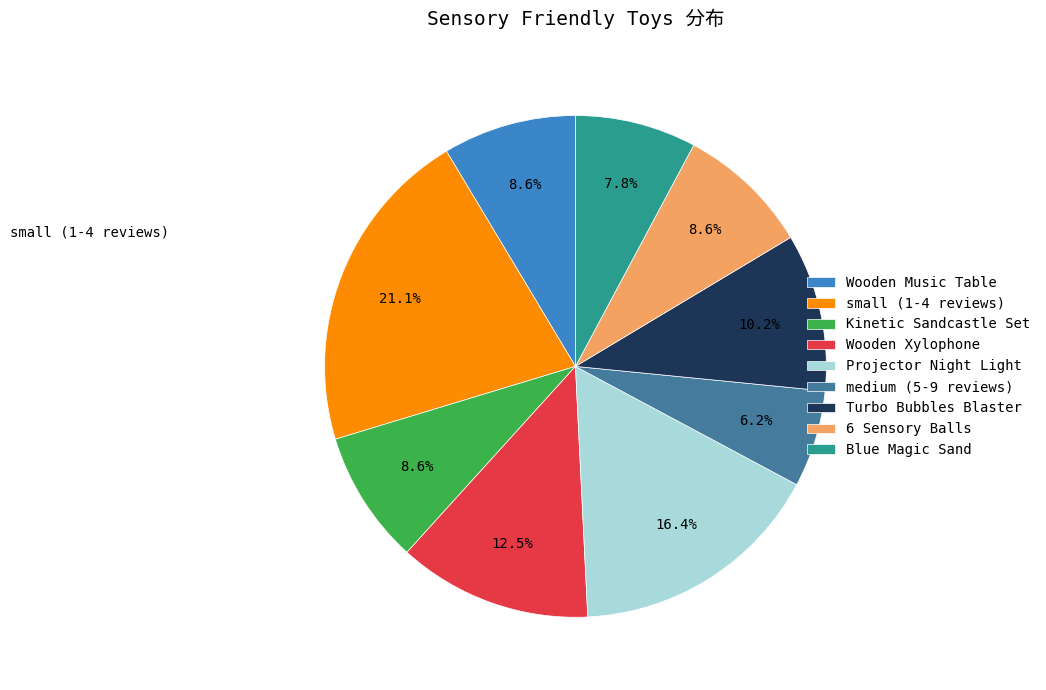

Approximately how many times larger is the value at Kinetic Sandcastle Set compared to Blue Magic Sand?

1.1